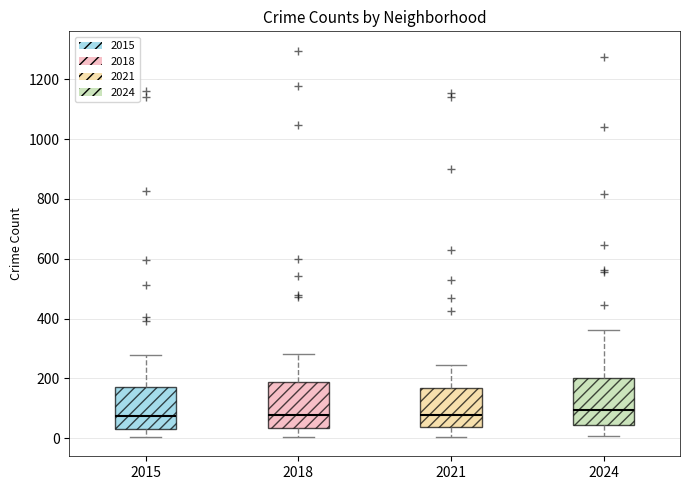

Reading left to right, transcribe this box plot: for each box, give where its median line is, the range the box spans, and where its two whiskers end, as read against the y-axis. The values are not printed on the chart, so give them approximately, as read against the axis.

2015: median 80, box 40 to 180, whiskers 0 to 280
2018: median 80, box 40 to 180, whiskers 0 to 280
2021: median 80, box 40 to 160, whiskers 0 to 240
2024: median 100, box 40 to 200, whiskers 0 to 360